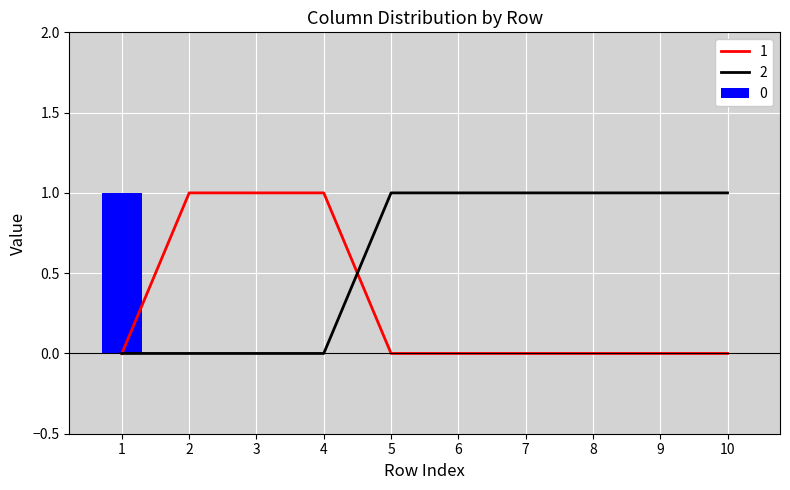

Is it true that 2 equals 0 at 6?

False